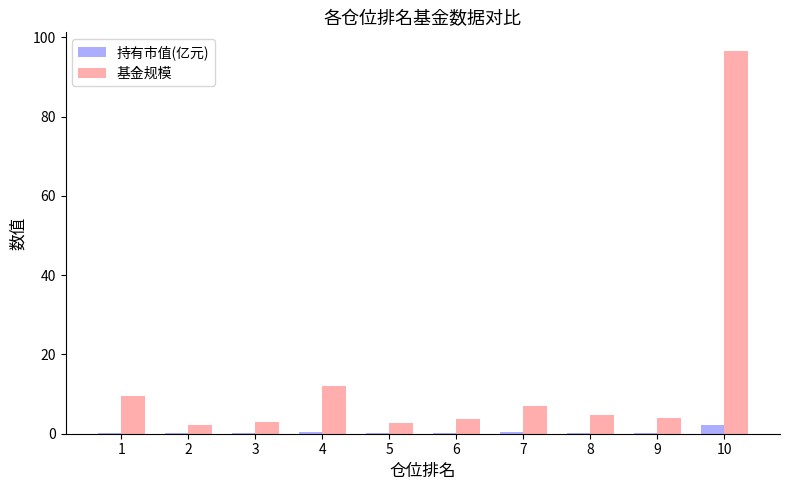

Is it true that 基金规模 equals 3.9 at 9?

True